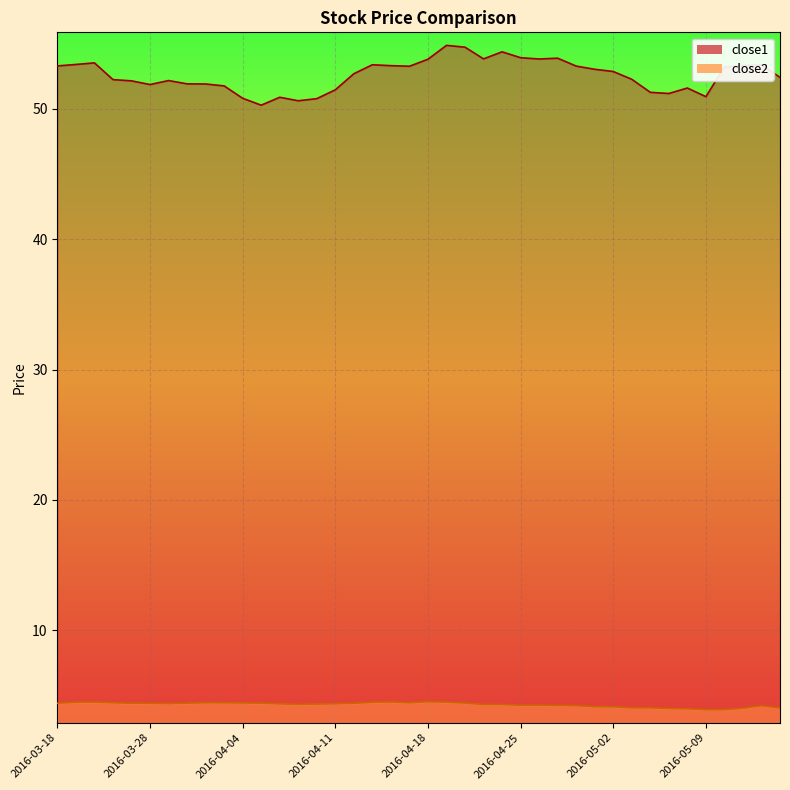

What is the difference between the maximum and second lowest values in the close1 series?

4.2